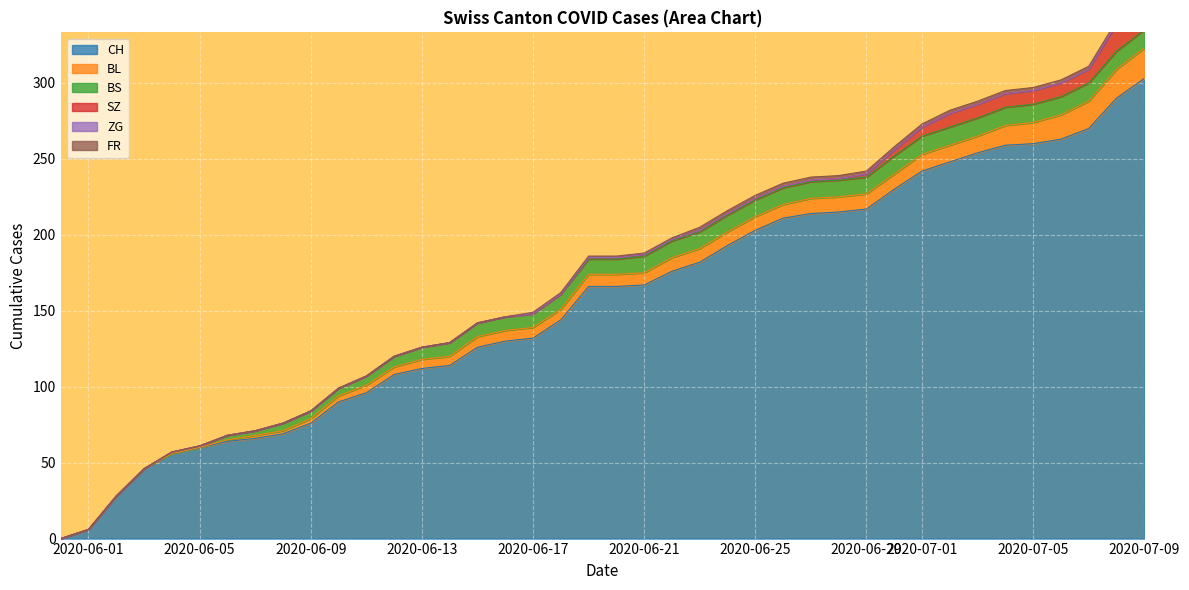

How many categories are shown in the chart?

40